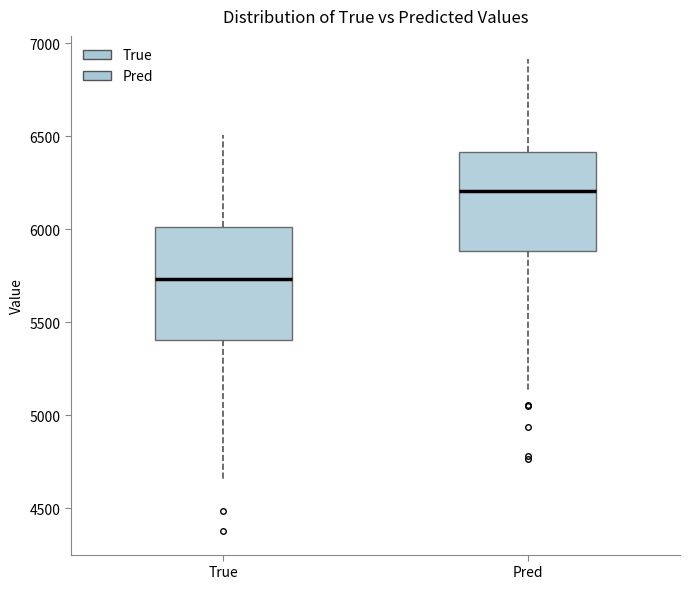

Which box is the tallest, from its lower edge to its upper edge?

True